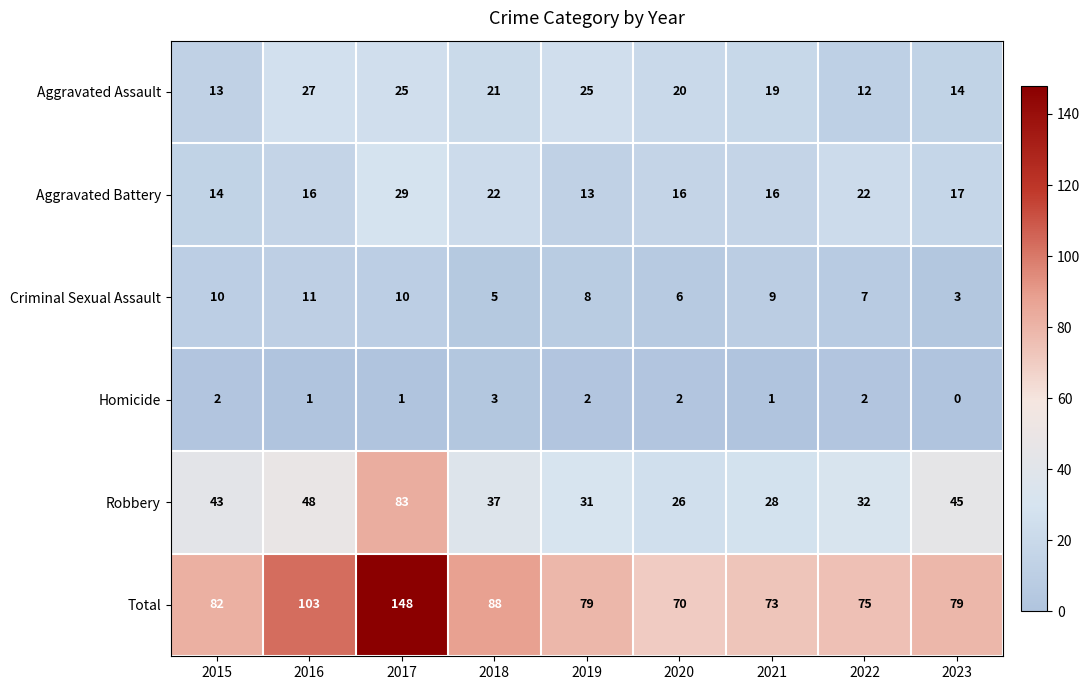

How many distinct data groups are displayed?

6